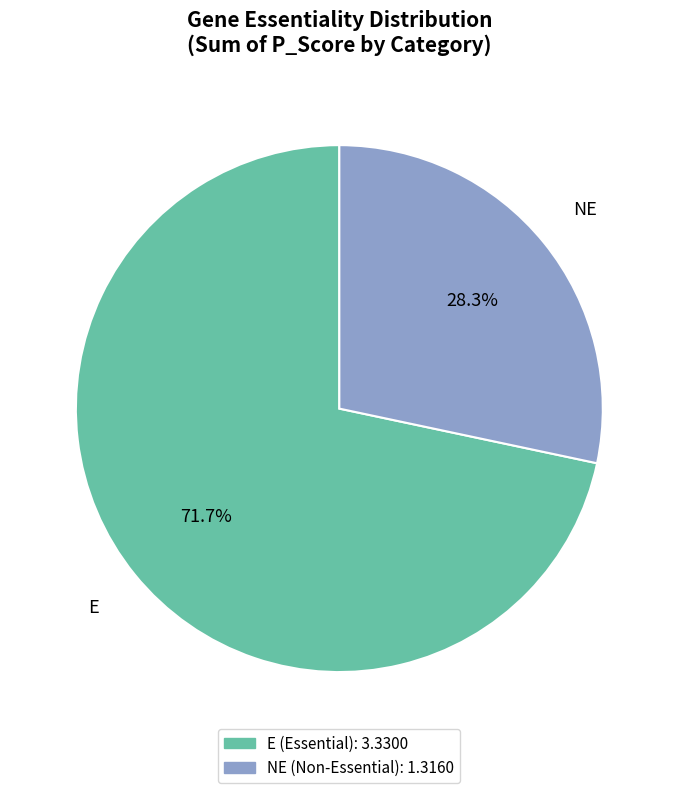

Which has a higher value, NE or E?

E